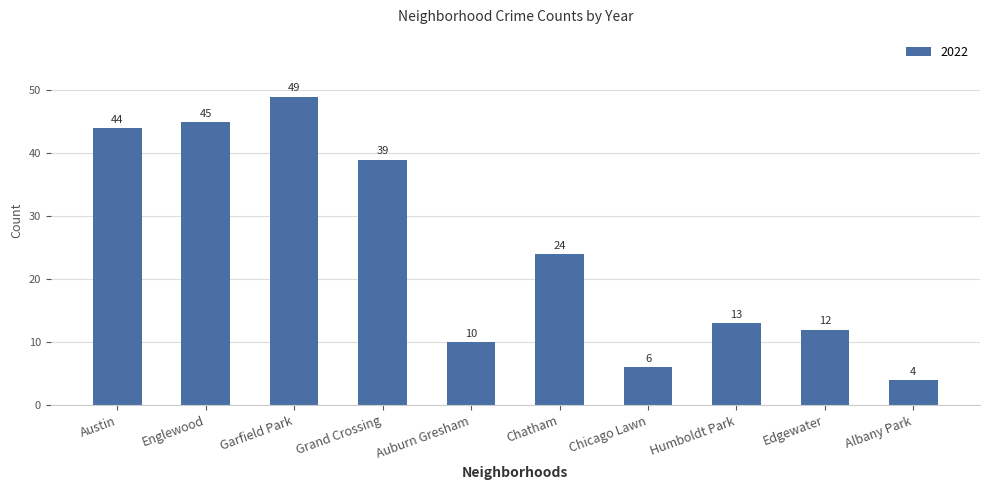

Are the bars horizontal?

No